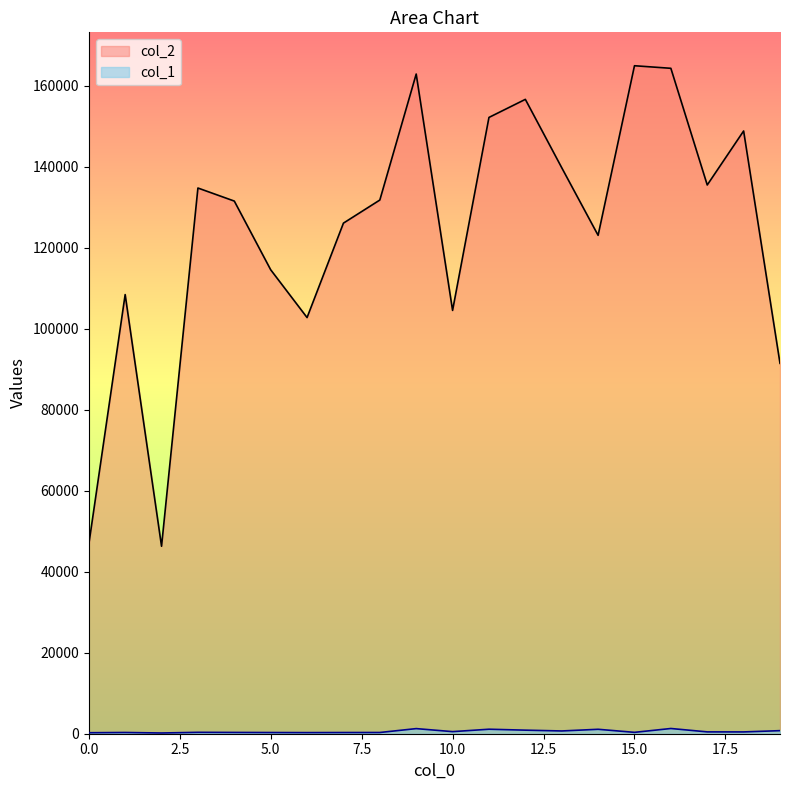

What is the minimum value shown in the chart?

180